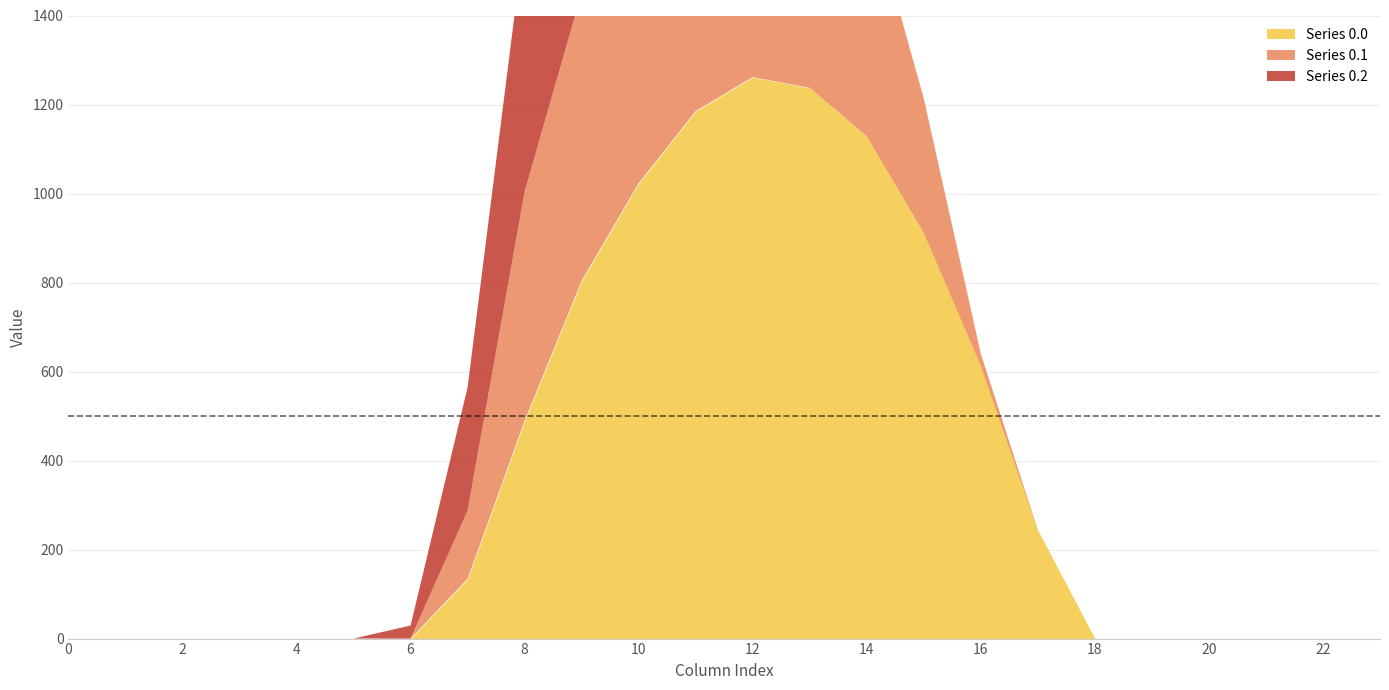

What is the maximum value for Series 0.1?

806.9